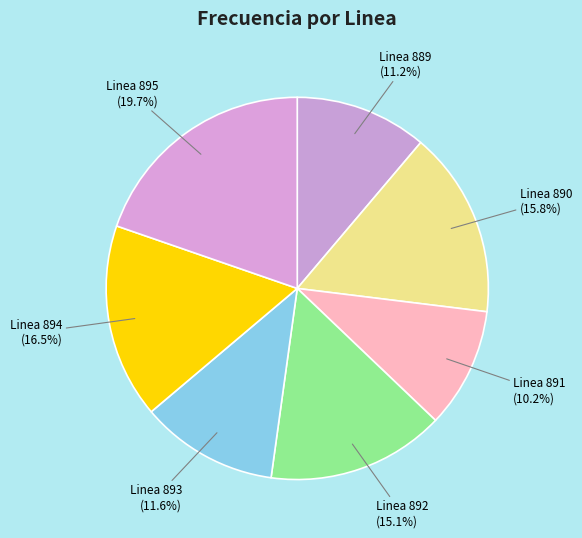

What percentage is NOT represented by Linea 890?

84.2%